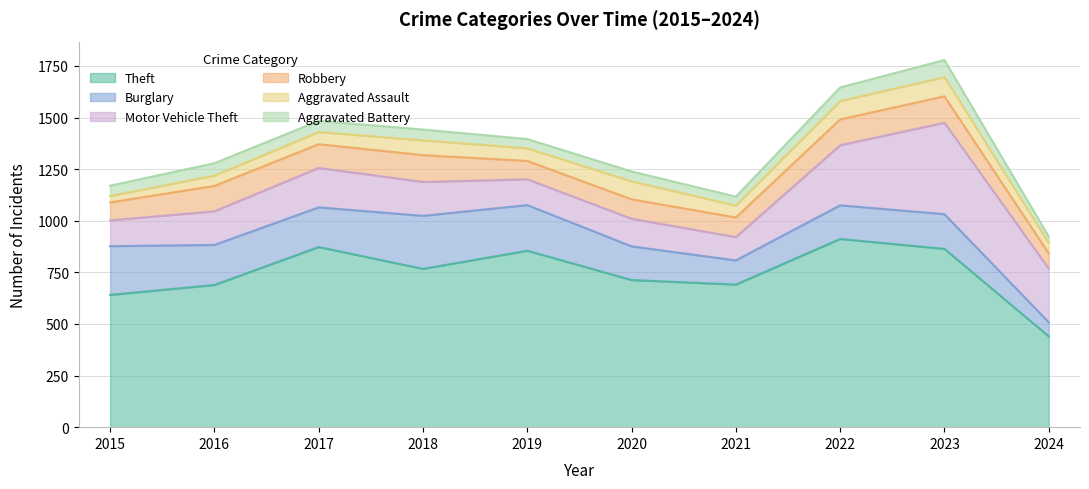

At 2017, list the series in order from largest to smallest.

Theft, Burglary, Motor Vehicle Theft, Robbery, Aggravated Assault, Aggravated Battery